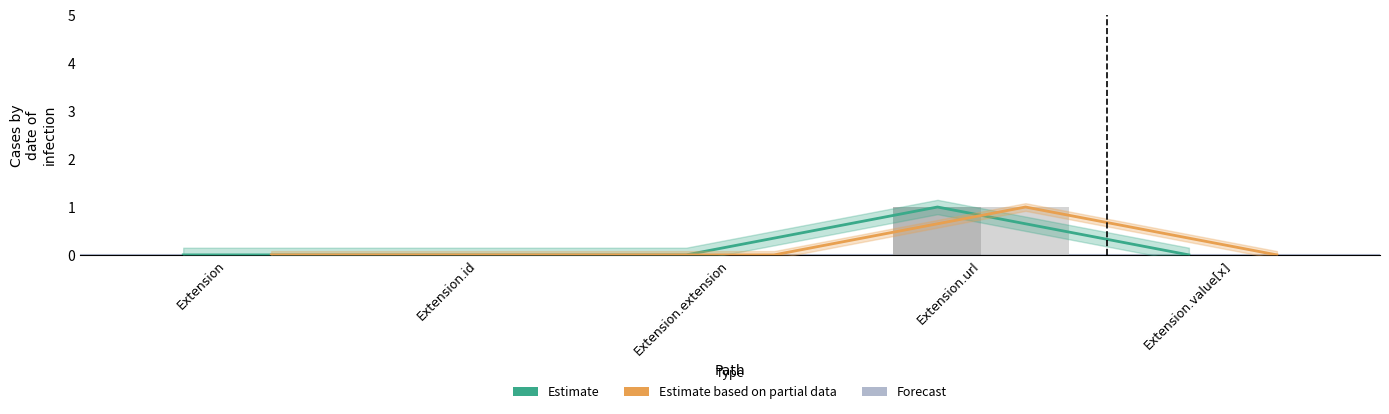

The value of Min at Extension.url is 0. True or false?

False